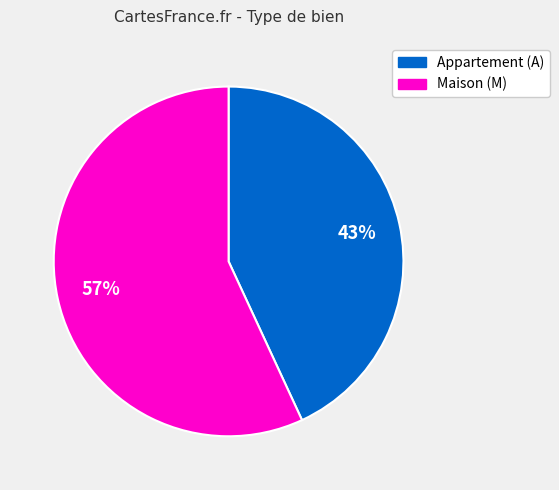

Is there any slice that represents more than half of the pie?

Yes